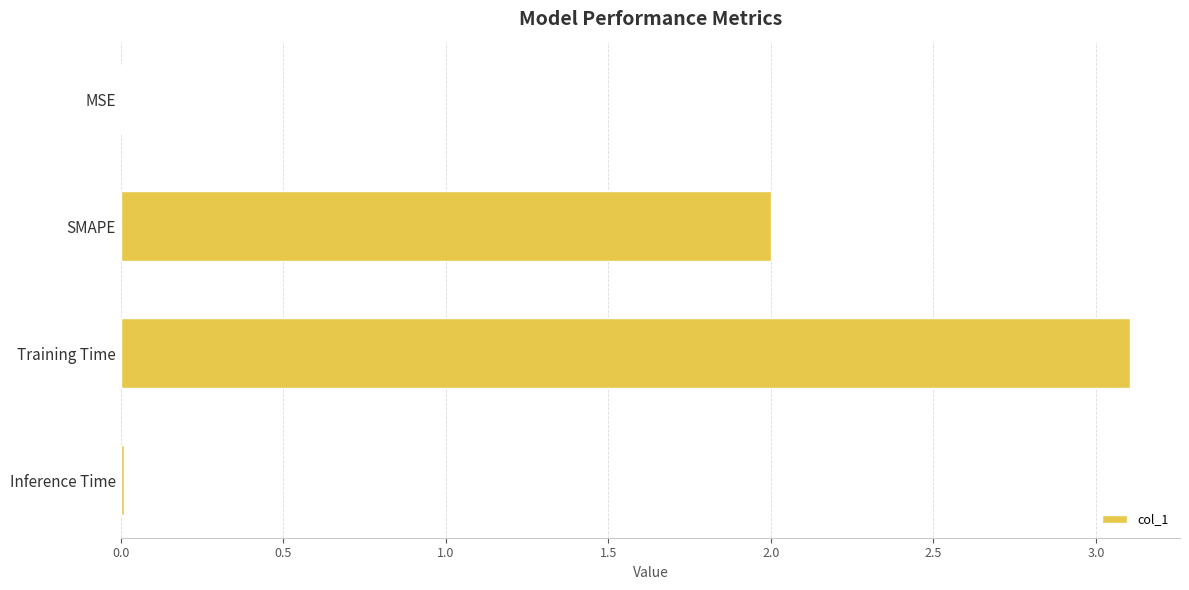

How many series are shown in this chart?

1